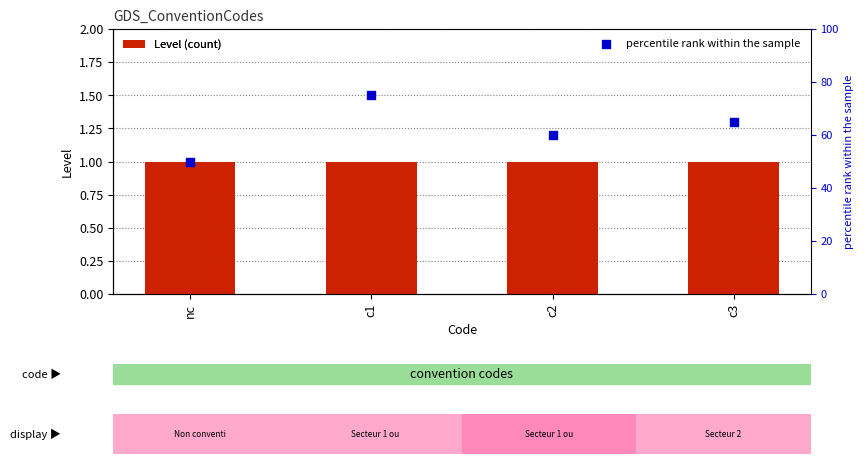

Which series contains the highest Y value?

percentile rank within the sample